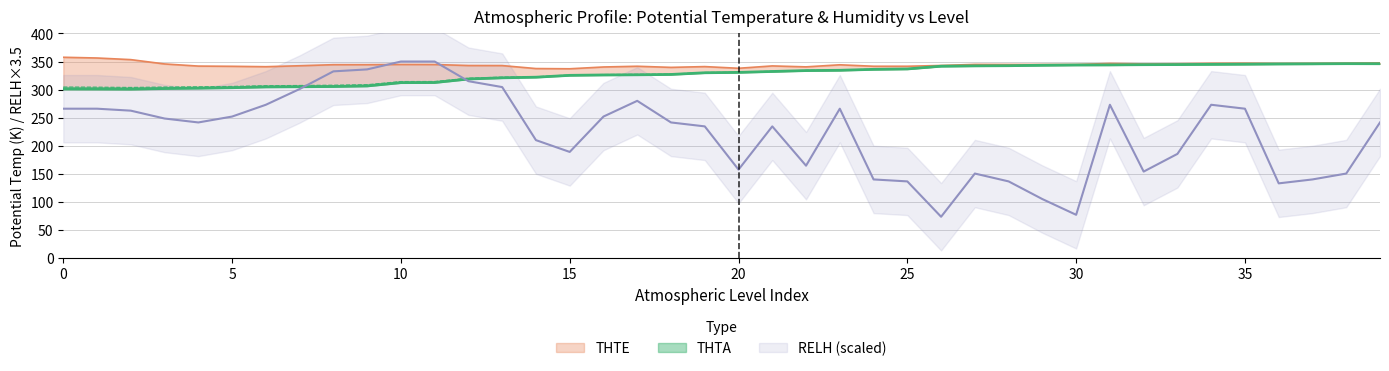

In THTA, how many points are higher than both neighbors (excluding endpoints)?

1